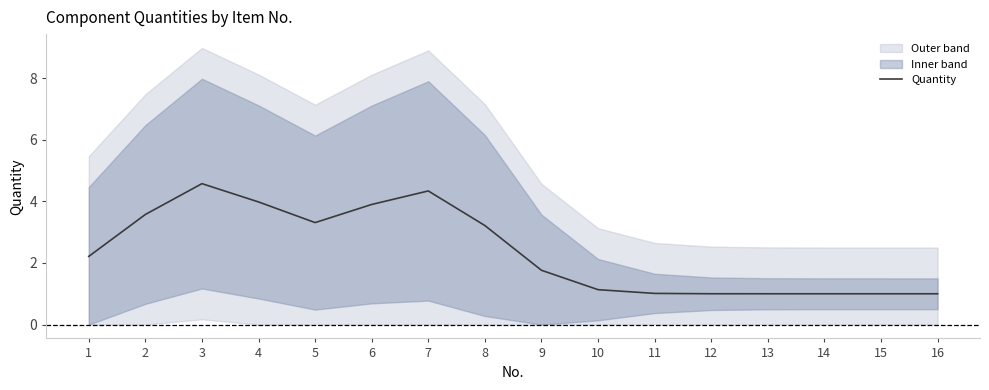

What value does the data have at 11?

1.0